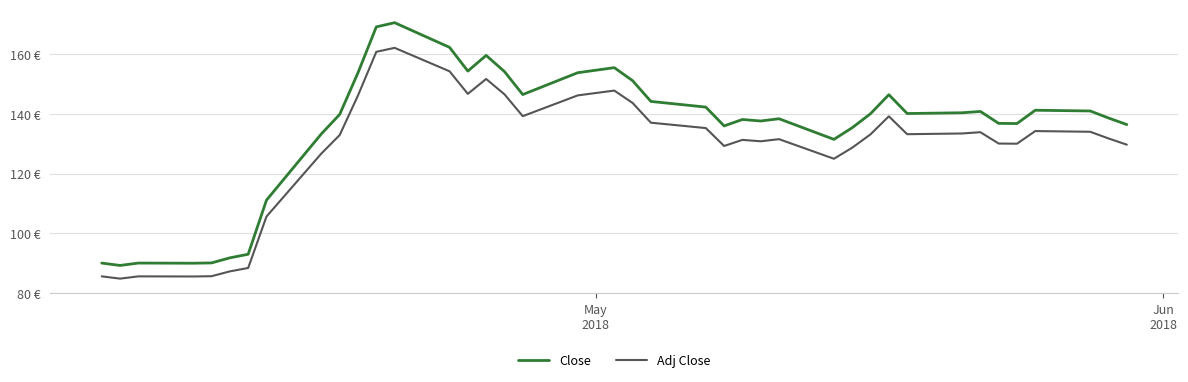

Which series has the widest spread of values?

Close